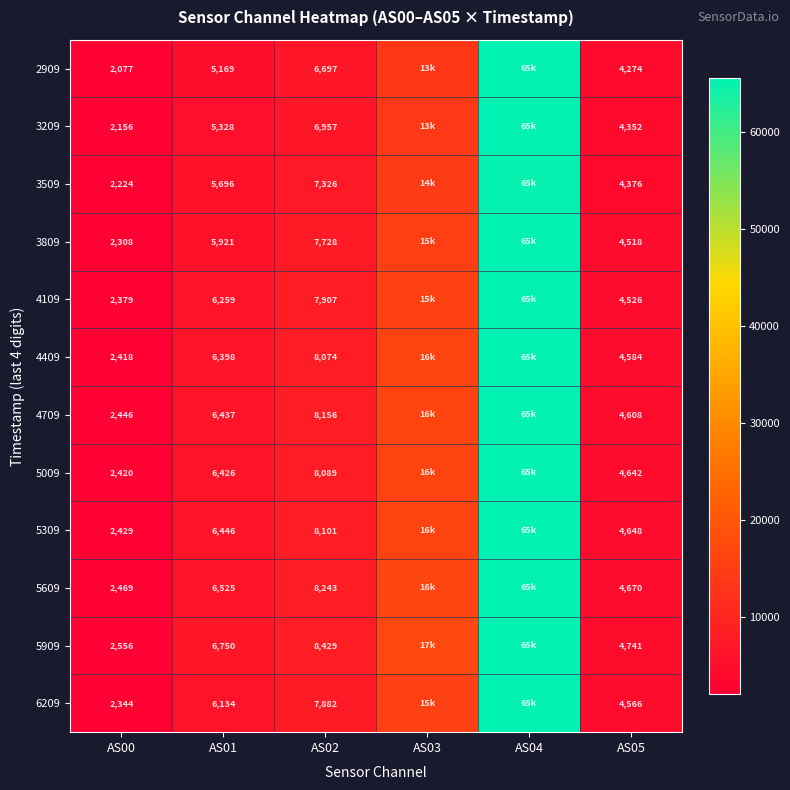

What is the total value across all series at AS01?

73489